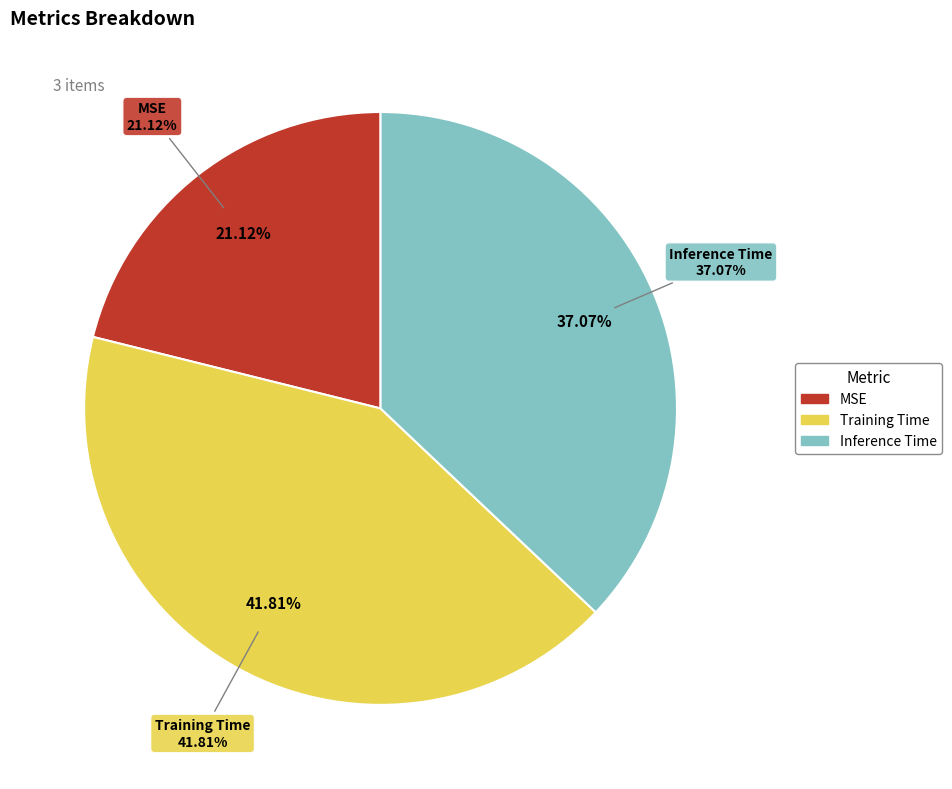

Is there any slice that represents more than half of the pie?

No